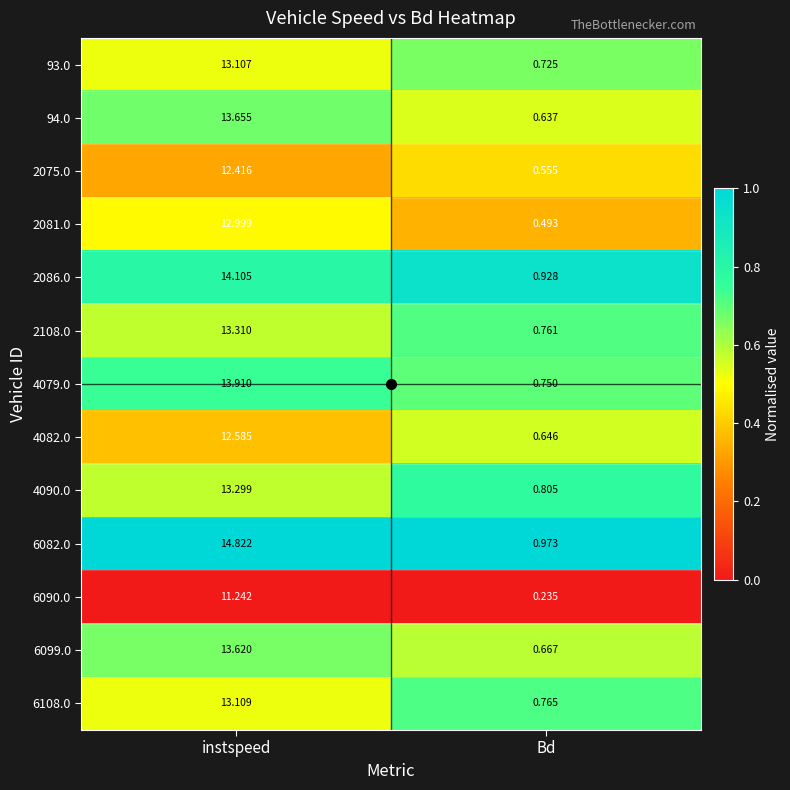

What is the greatest value displayed?

14.8